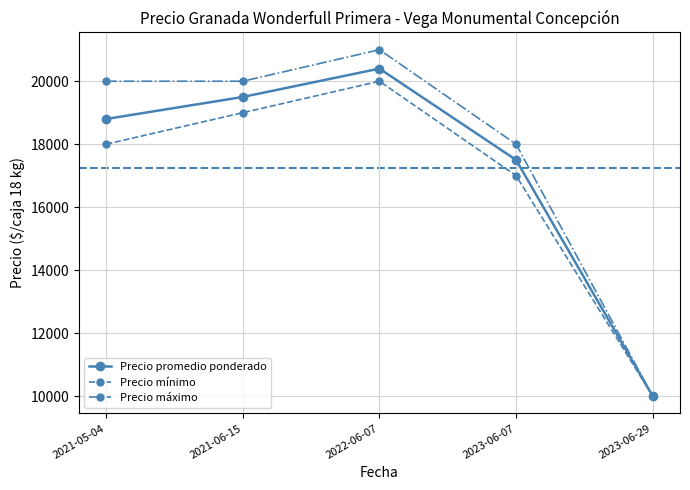

The value of Precio máximo at 2021-06-15 is 20000. True or false?

True